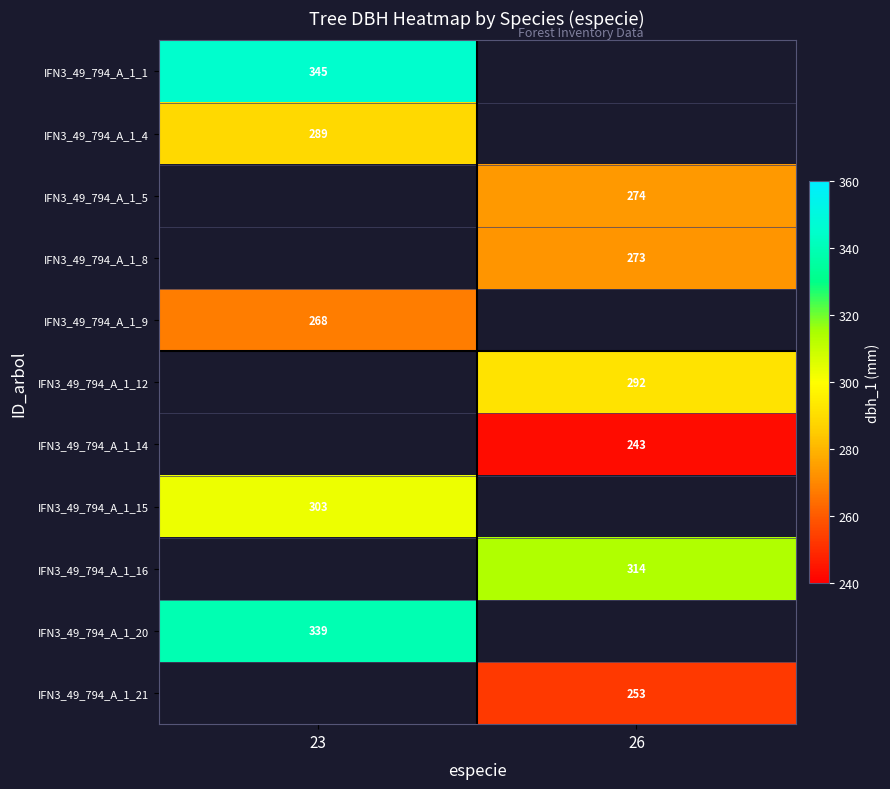

What is the minimum value shown in the chart?

243.0